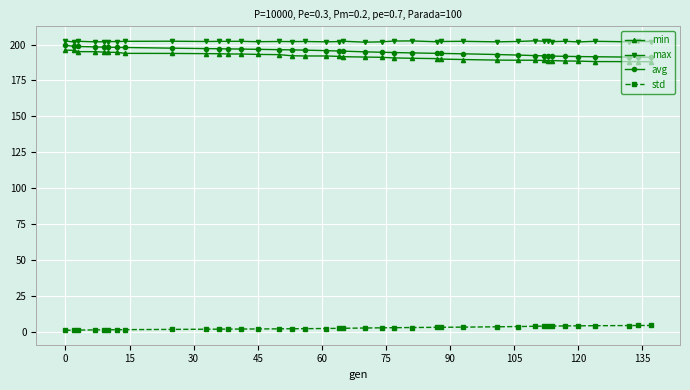

What is the average value of the avg series?

195.1